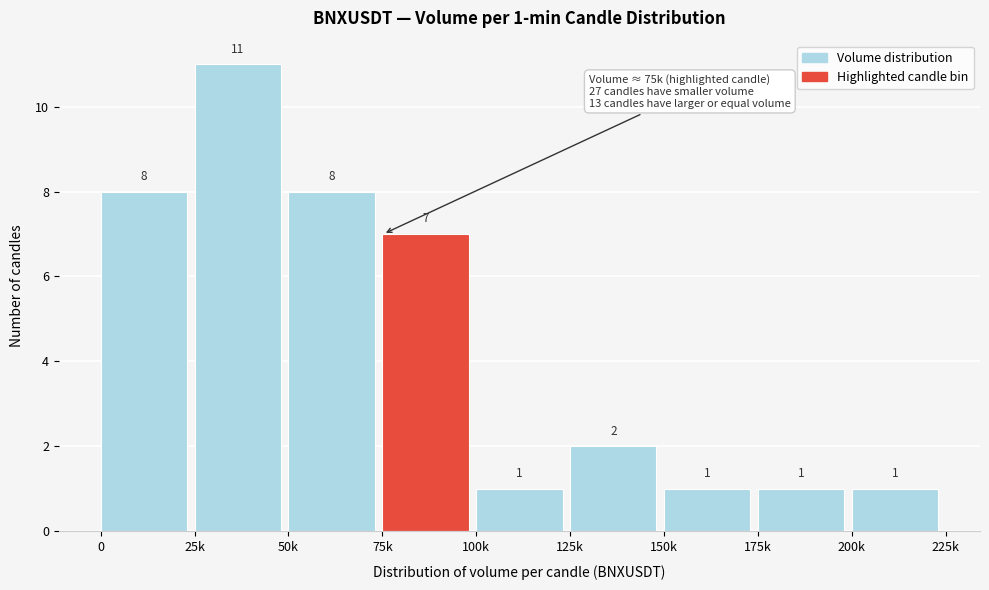

Reading right to left, transcribe all the data shown in this chart.

200k=1	175k=1	150k=1	125k=2	100k=1	75k=7	50k=8	25k=11	0=8